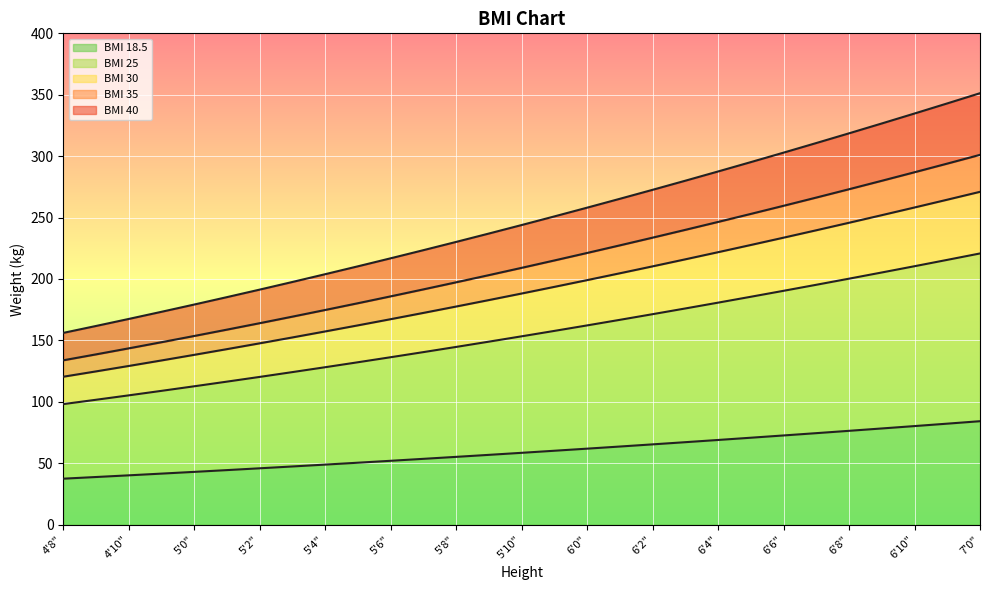

Where is BMI 18.5 nearest to the value 60?

5'11"